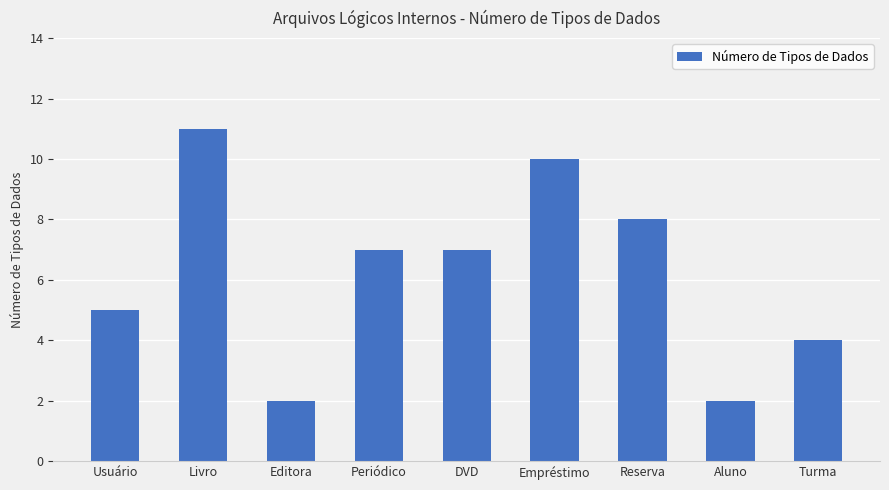

Reading left to right, list all the values displayed in this chart.

5	11	2	7	7	10	8	2	4